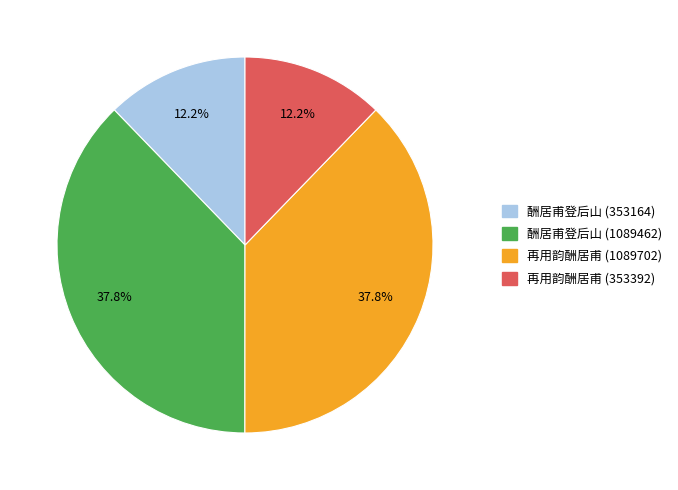

To the nearest percent, what is the combined percentage of 酬居甫登后山 (1089462) and 再用韵酬居甫 (1089702)?

76%